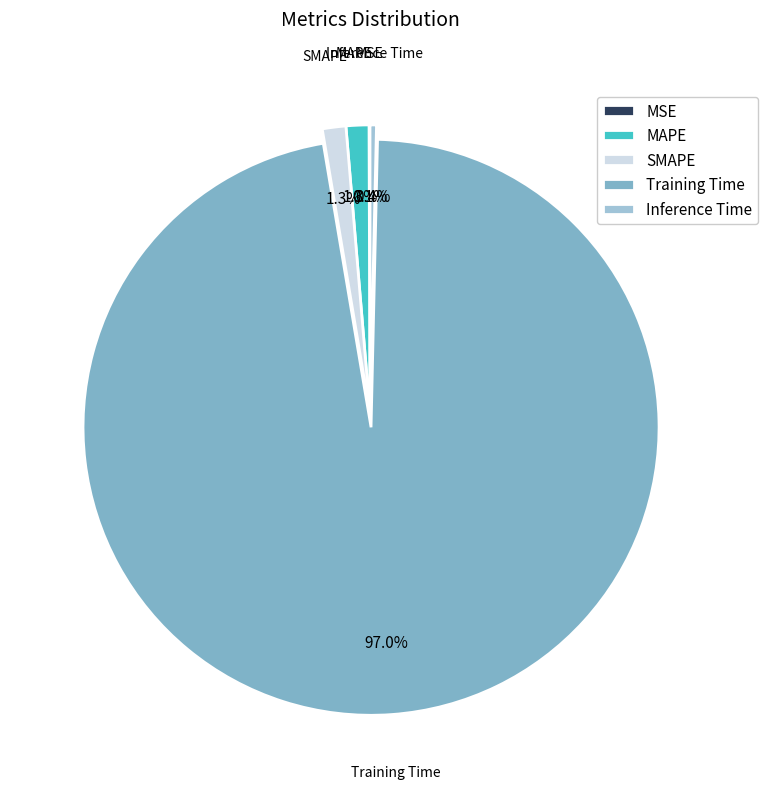

Between SMAPE and Inference Time, which is larger?

SMAPE